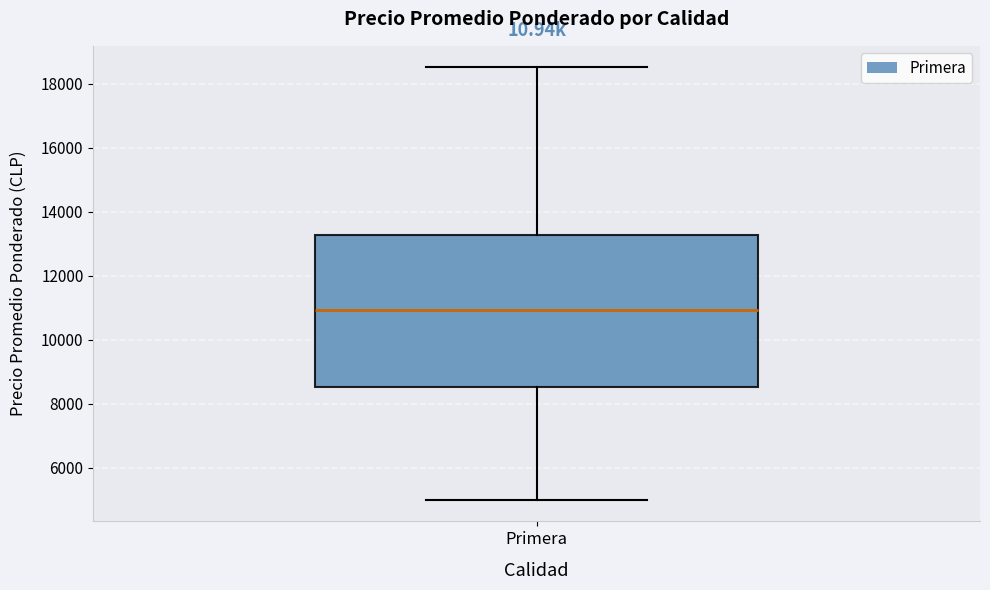

Transcribe this box plot: give where the median line is, the range the box spans, and where the two whiskers end, as read against the y-axis. The values are not printed on the chart, so give them approximately, as read against the axis.

median 11000, box 8600 to 13200, whiskers 5000 to 18600